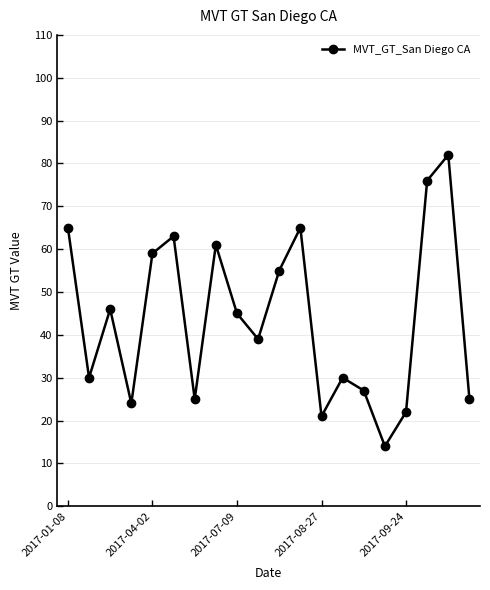

What is the difference between the maximum and second lowest values?

61